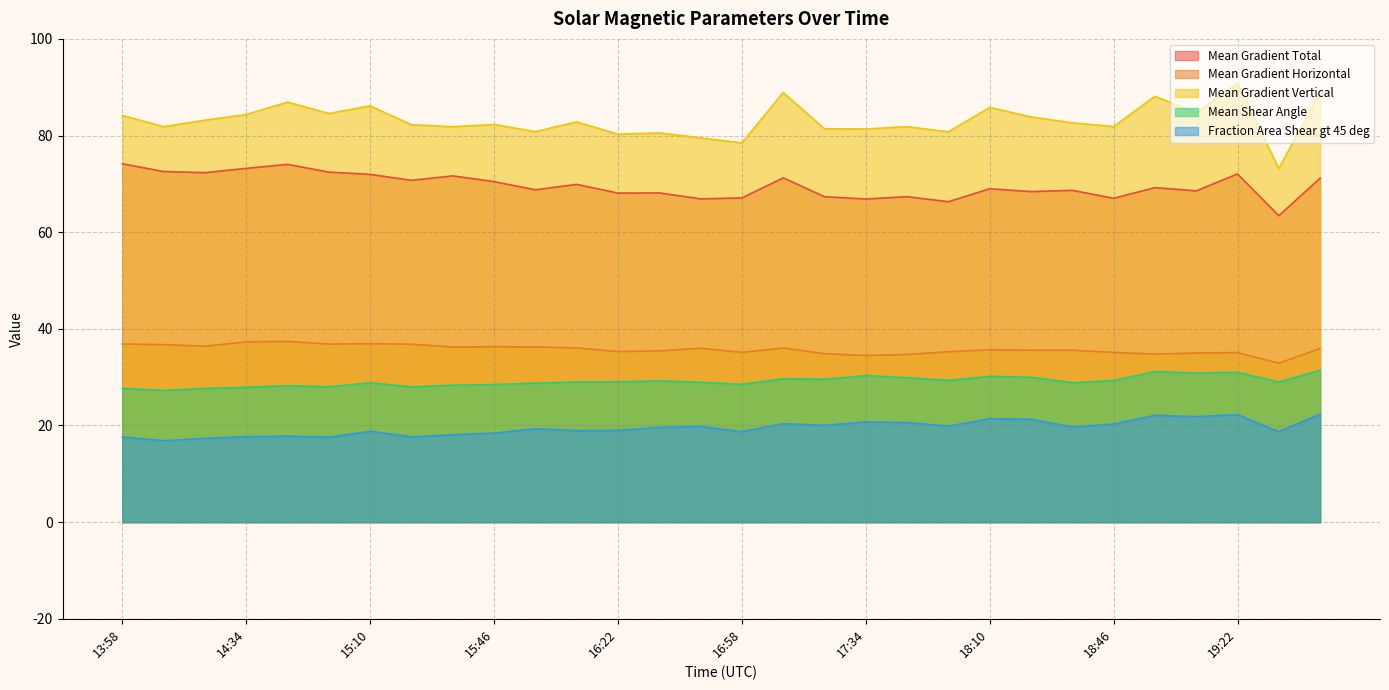

Is it true that Mean Shear Angle equals 27.7 at 14:22?

True